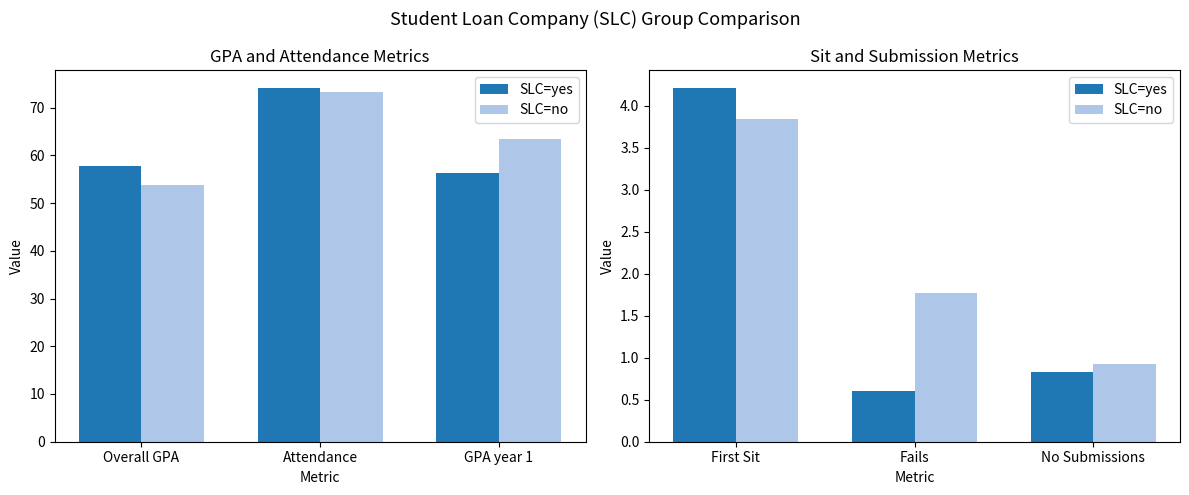

Where is SLC=yes nearest to the value 2?

No Submissions